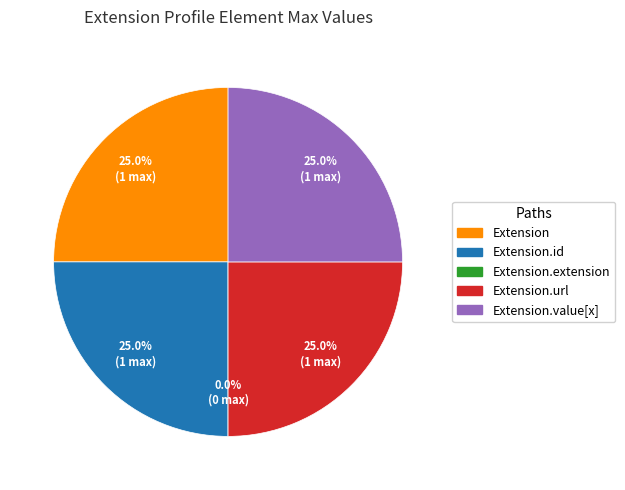

What portion of the pie excludes Extension.url?

75.0%